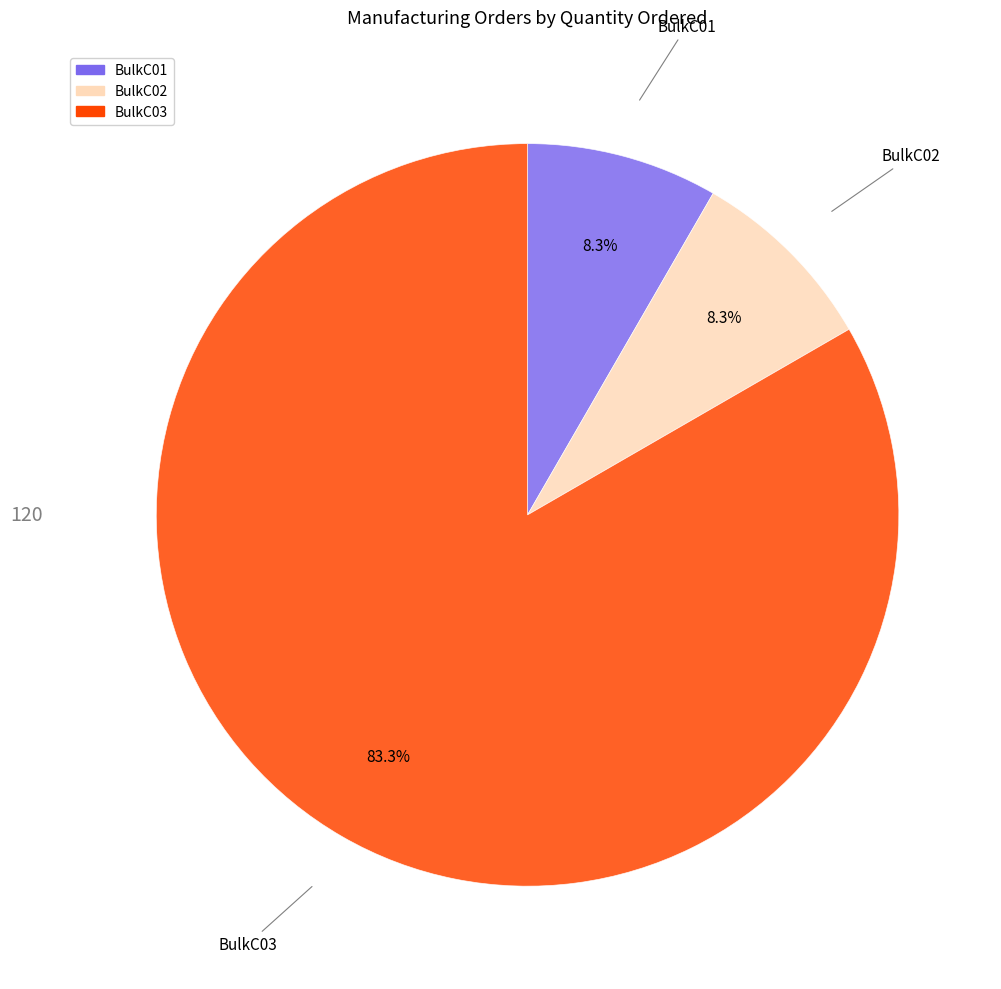

Is it true that BulkC03 is 83% of the pie?

True